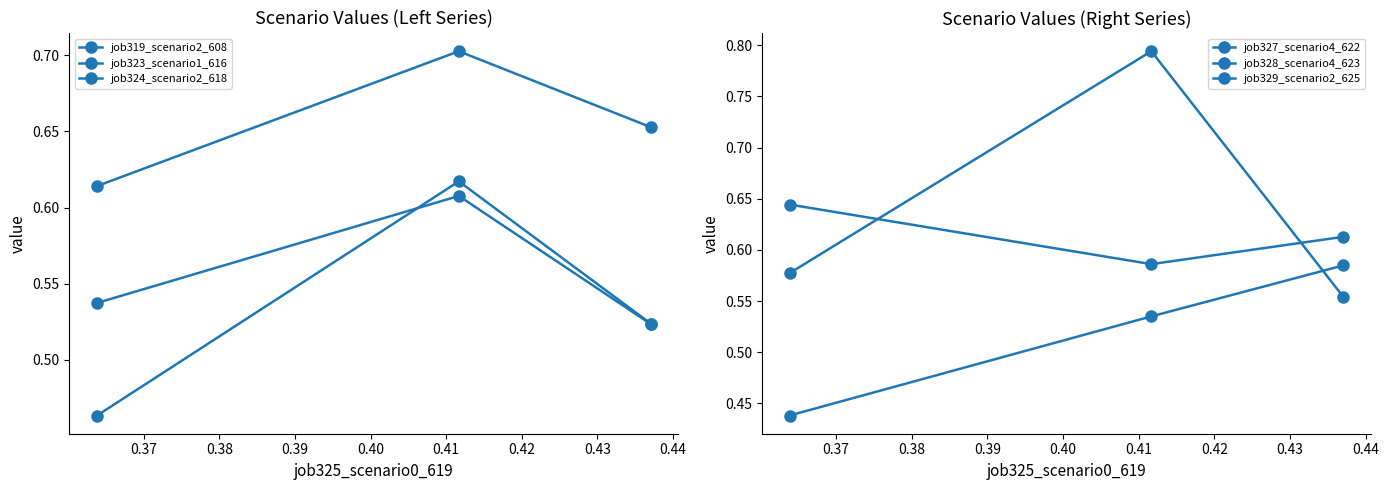

What are all the series names shown in the legend?

job319_scenario2_608, job323_scenario1_616, job324_scenario2_618, job327_scenario4_622, job328_scenario4_623, job329_scenario2_625